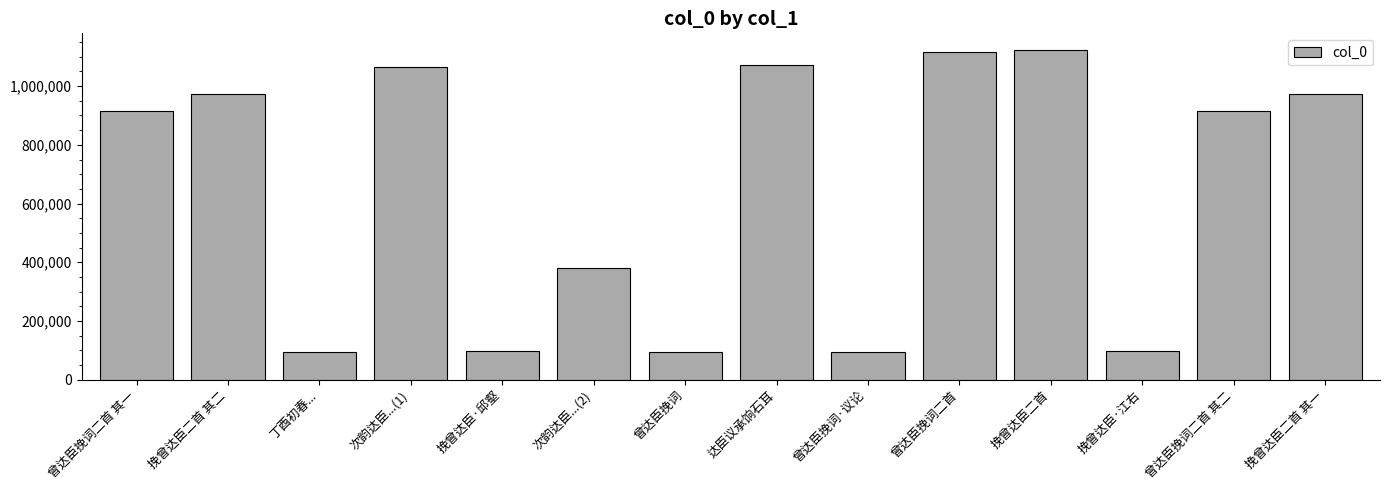

What is the minimum value shown in the chart?

94330